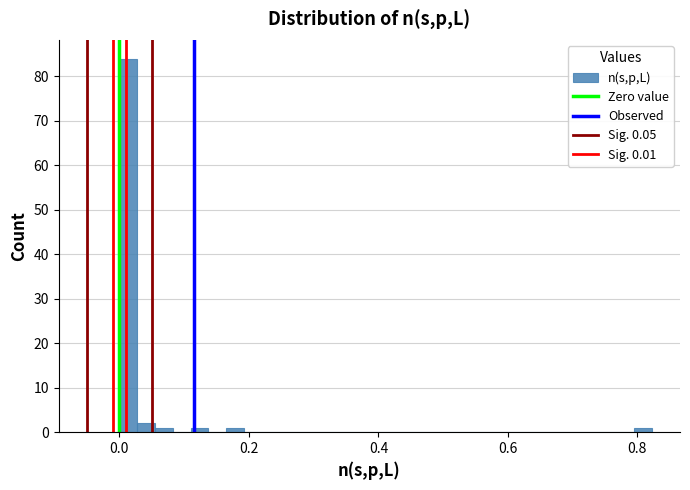

Read against the x-axis, roughly where is the centre of the tallest bar?

0.02